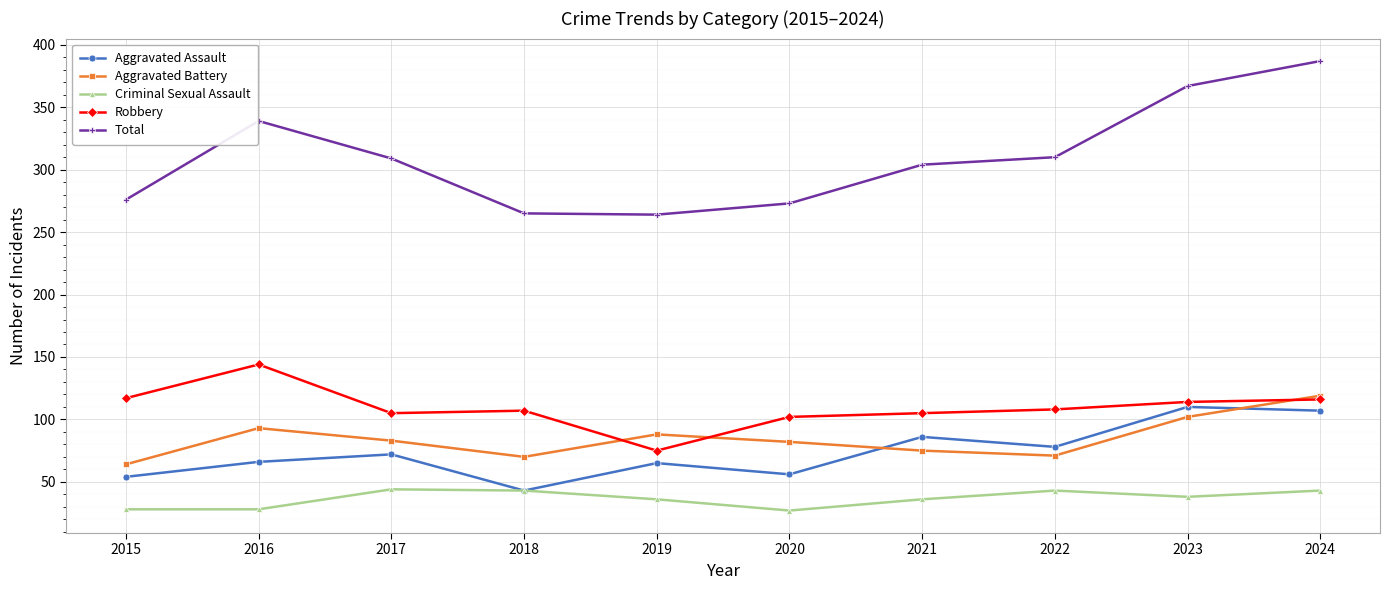

At which category does the chart reach its peak across all series?

2024